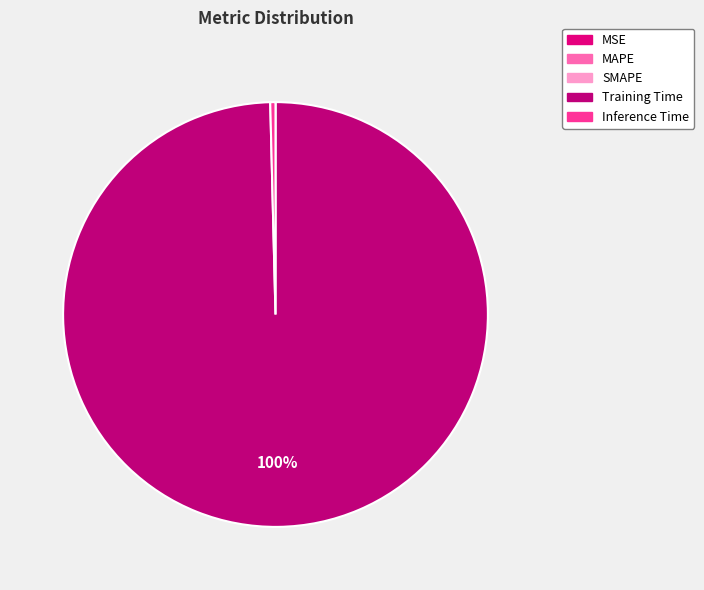

Is Training Time the majority of the pie?

Yes